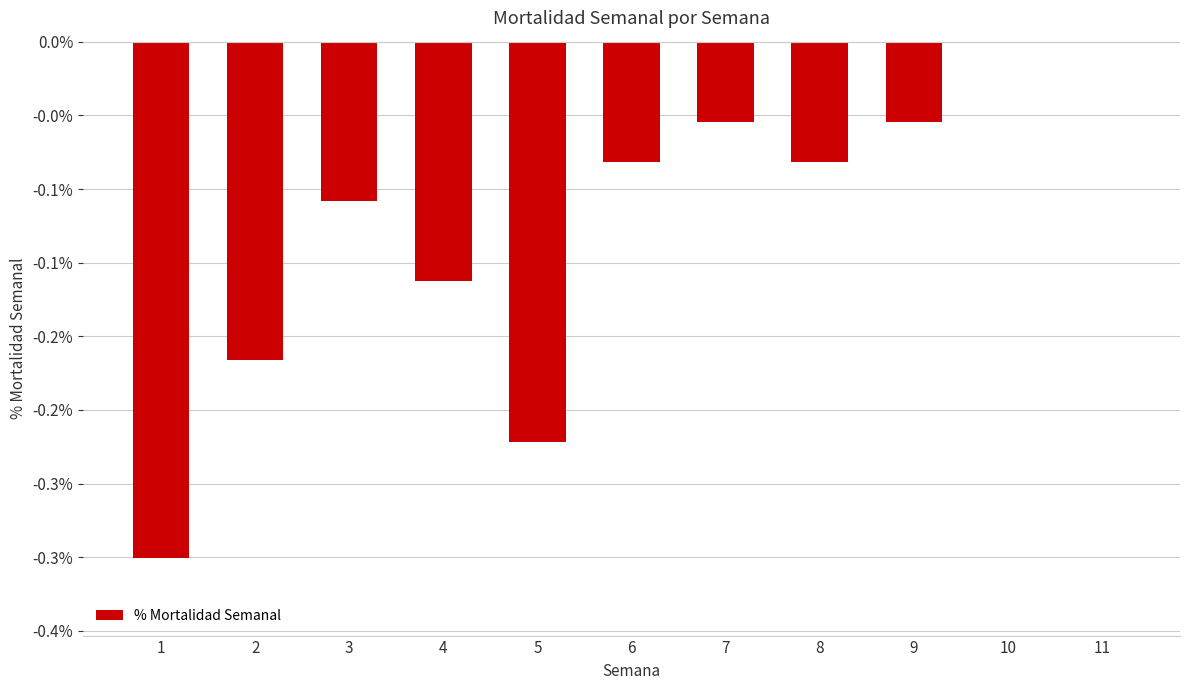

Which label corresponds to the smallest value in the chart?

1